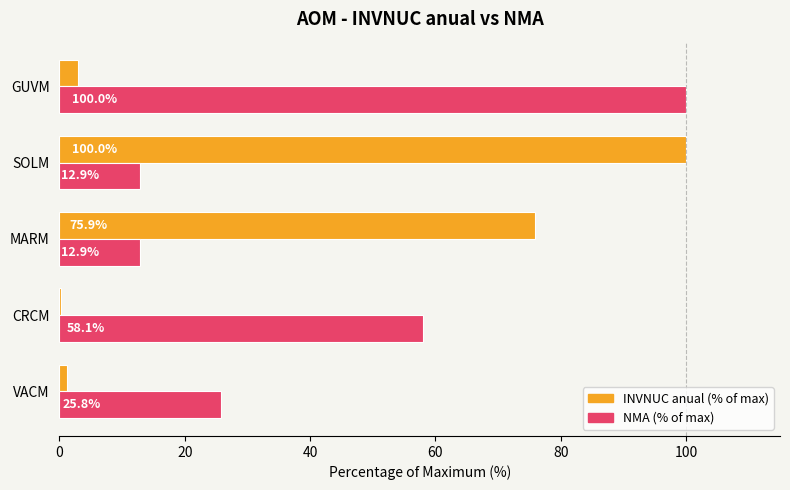

How many data points in INVNUC anual (% of max) are above 2?

3